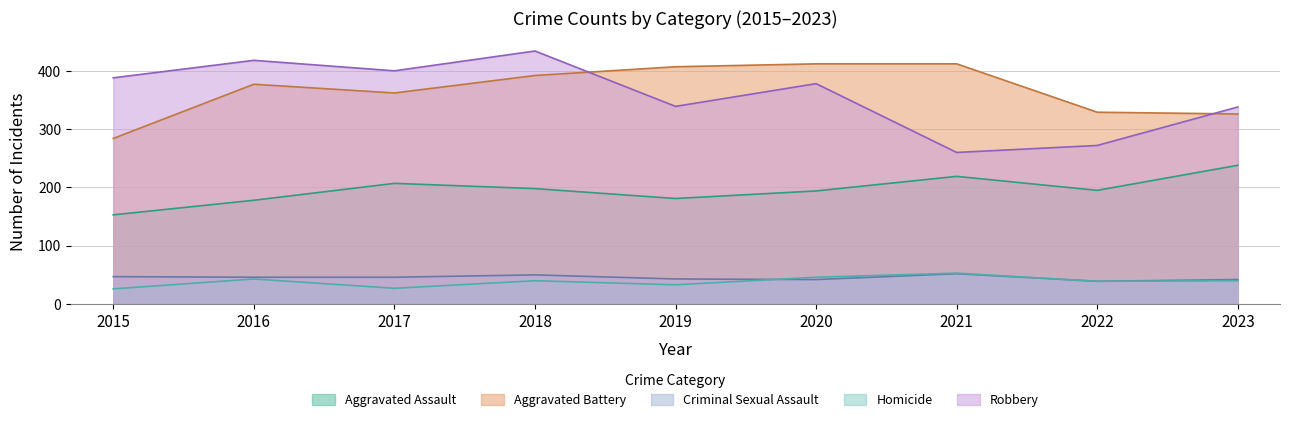

Rank the series at 2018 from lowest to highest value.

Homicide, Criminal Sexual Assault, Aggravated Assault, Aggravated Battery, Robbery